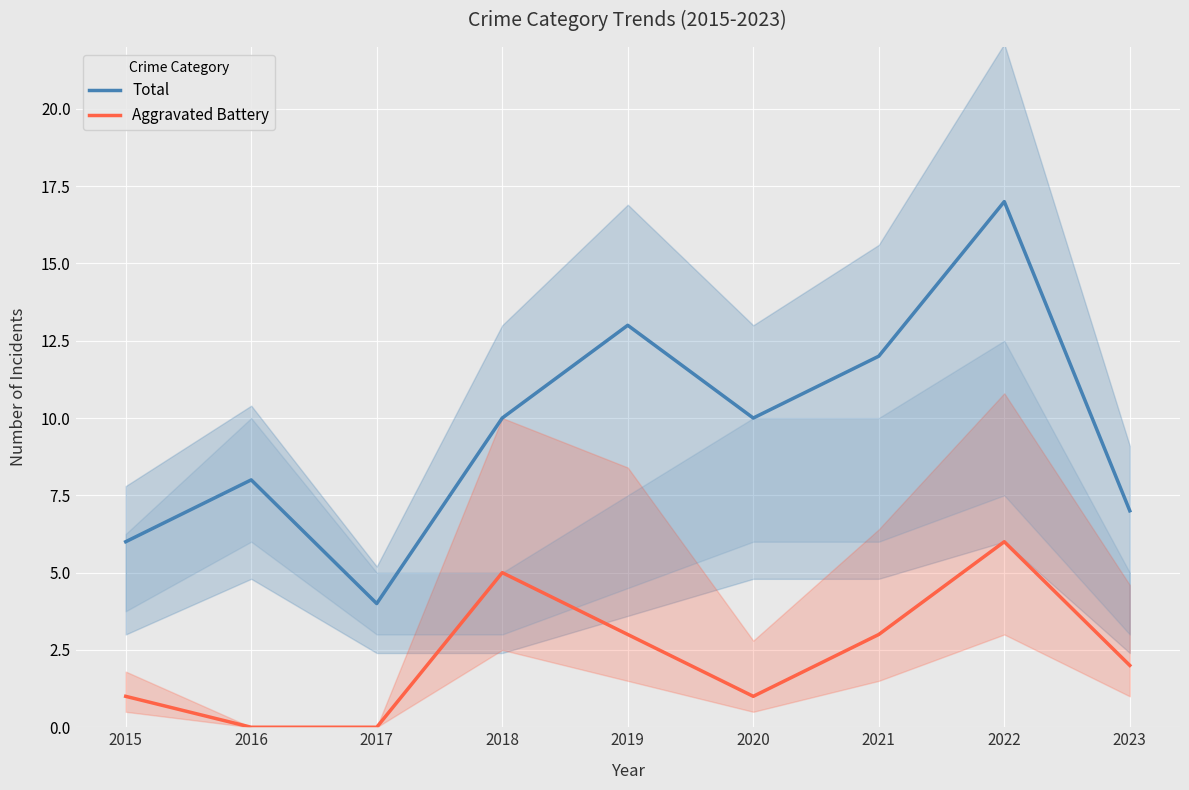

Count the number of data series in this chart.

2